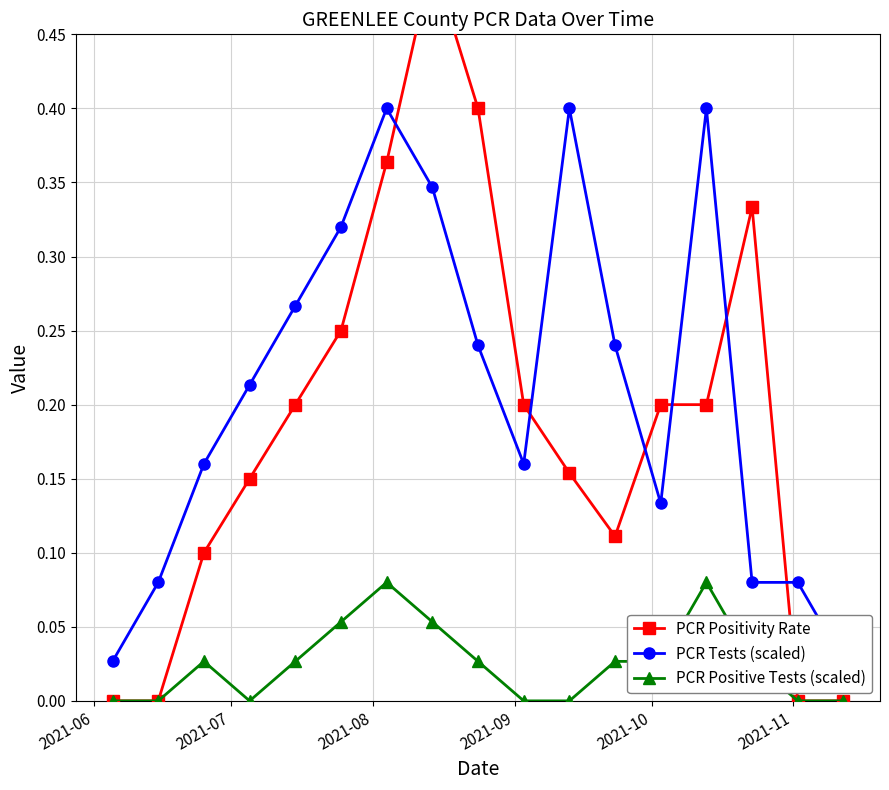

At which label does PCR Tests (scaled) reach its minimum?

2021-06